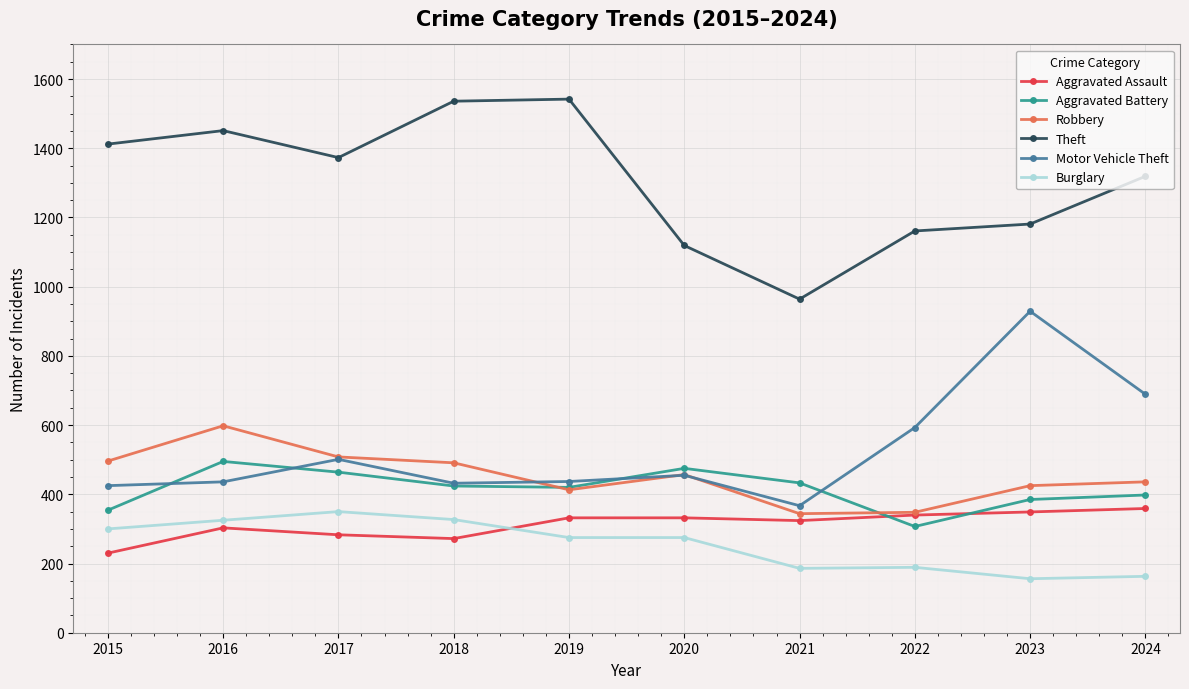

How many interior local peaks does the Motor Vehicle Theft series have?

3